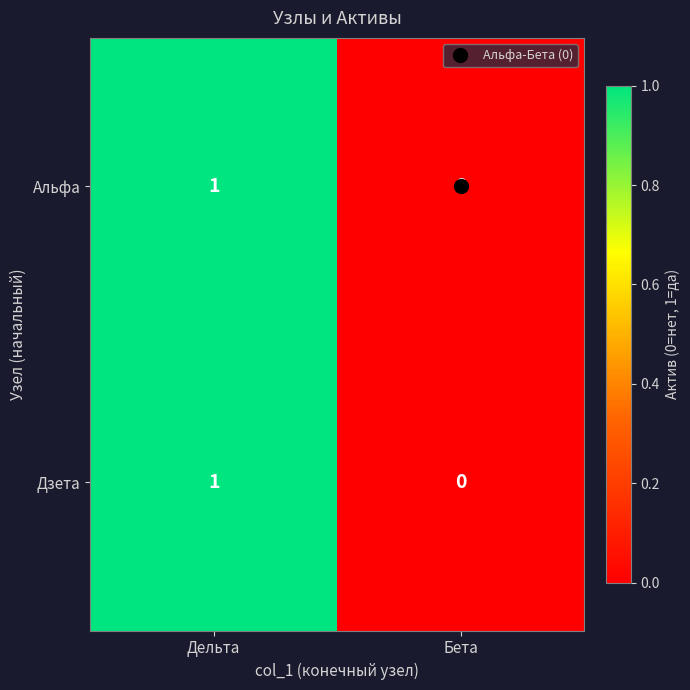

How many distinct data groups are displayed?

2